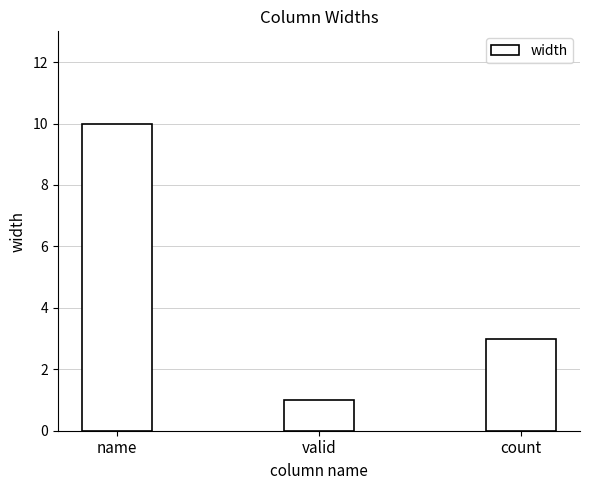

Where does the data first go above 3?

name